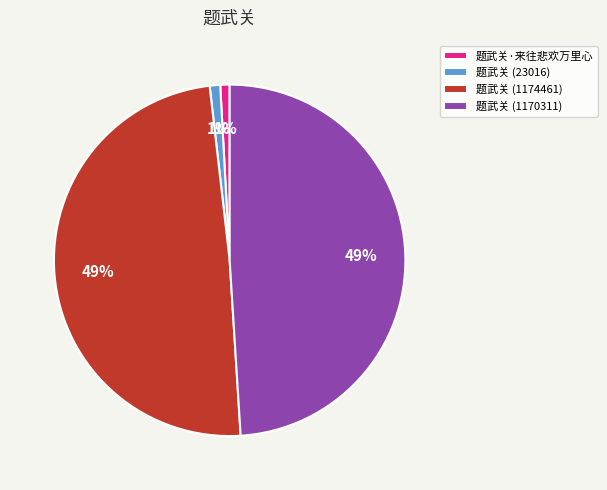

Is 题武关 (1174461) the majority of the pie?

No